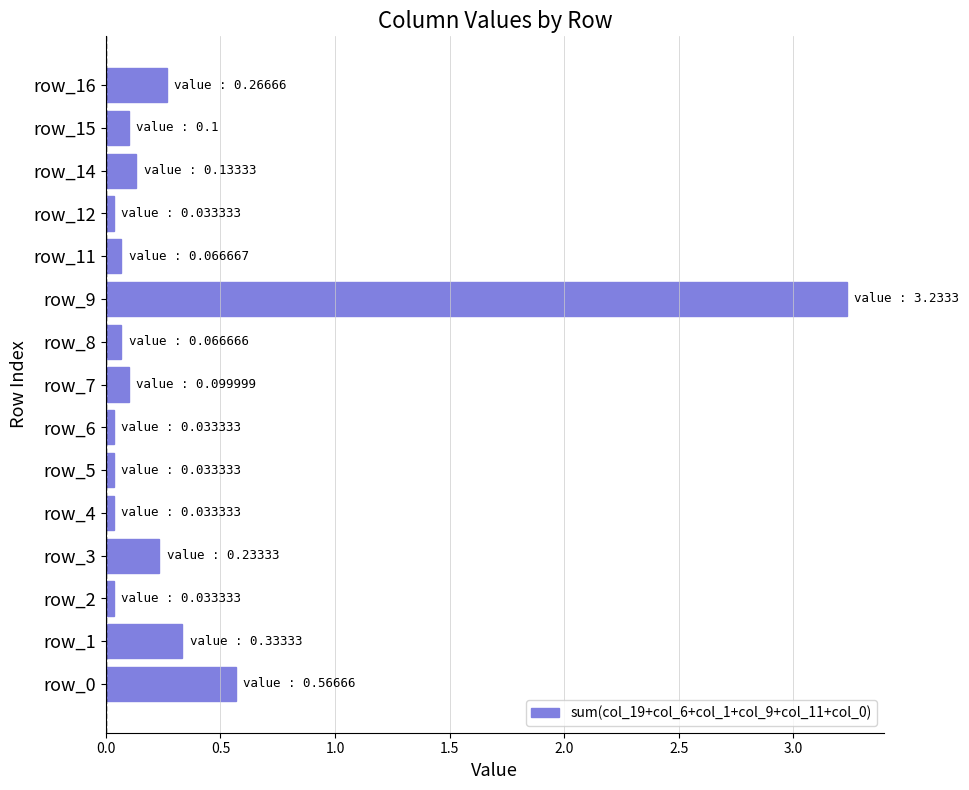

What is the difference between the maximum and minimum values?

3.2